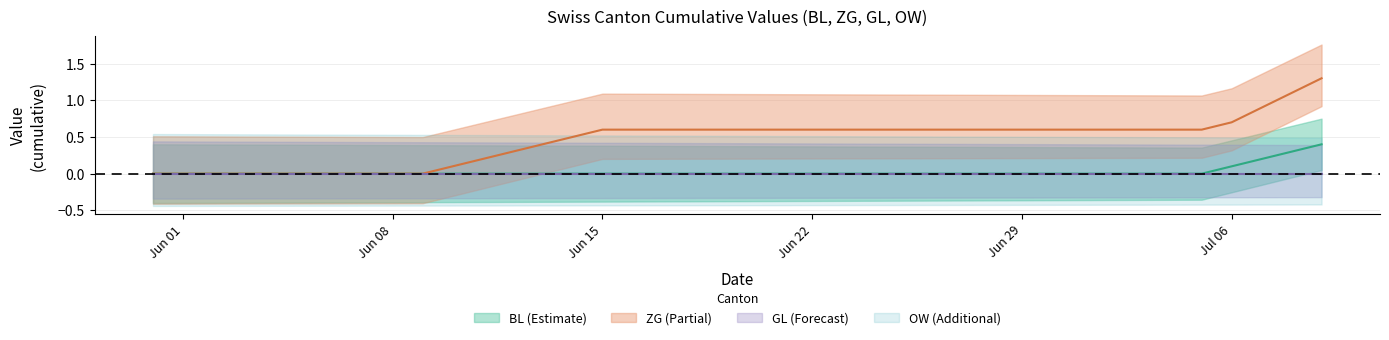

What are all the series names shown in the legend?

BL, ZG, GL, OW